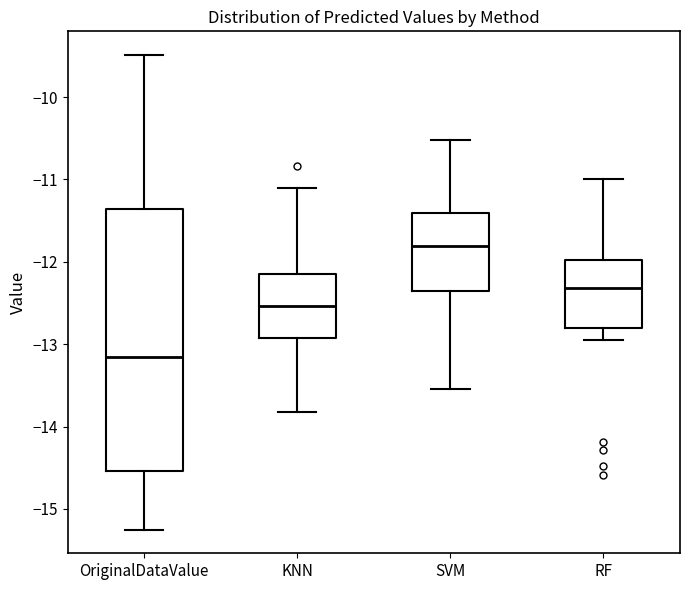

Which box has the lowest median line?

OriginalDataValue